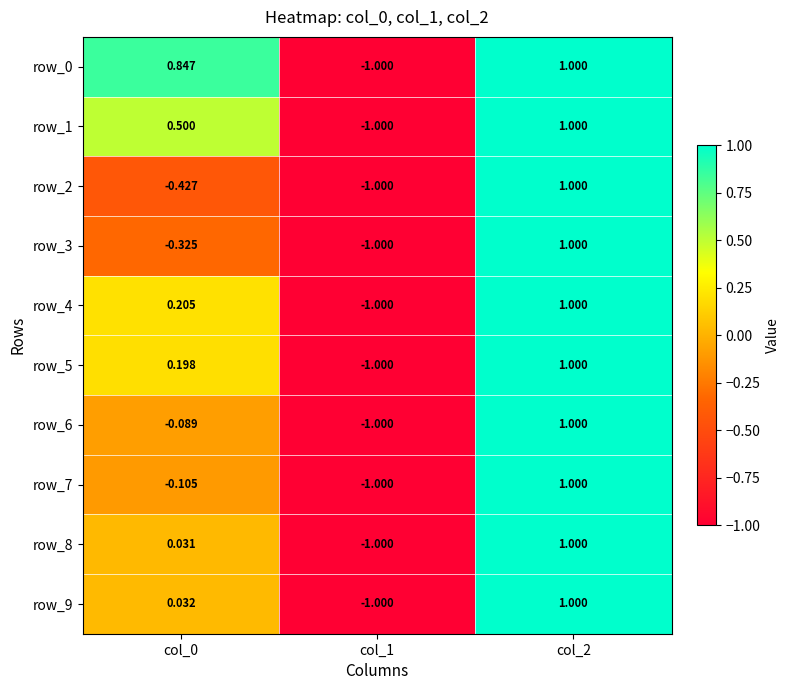

Which category has the highest value in the row_4 series?

col_2